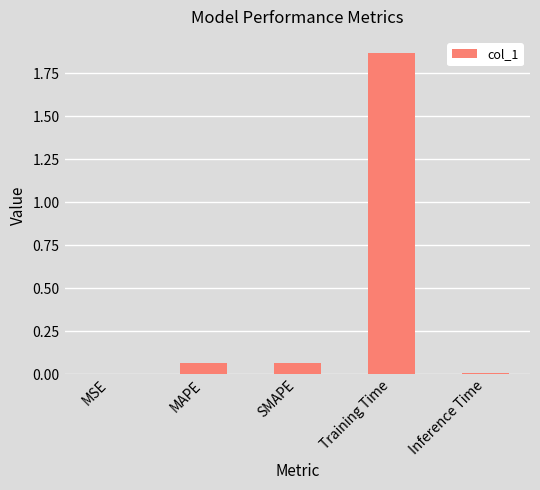

True or false: the data shows 3.3 at Training Time.

False